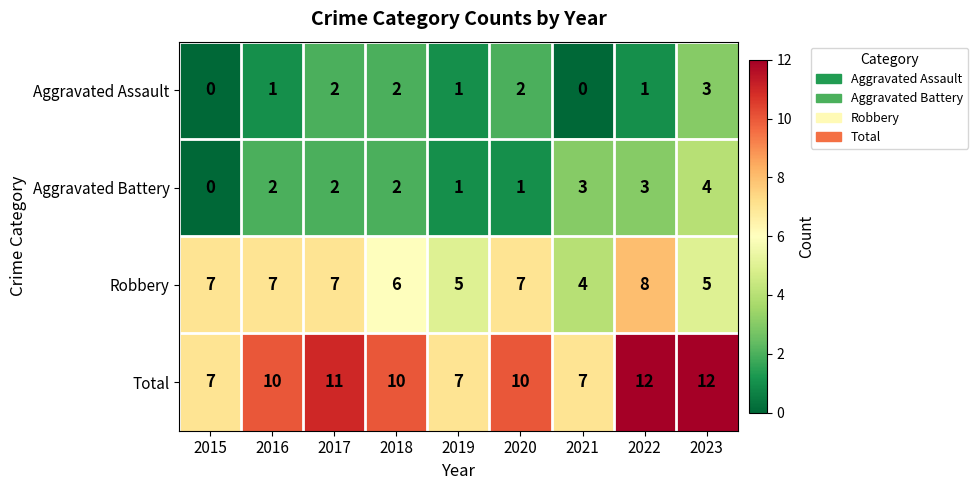

The Robbery series shows 7 at 2016. True or false?

True